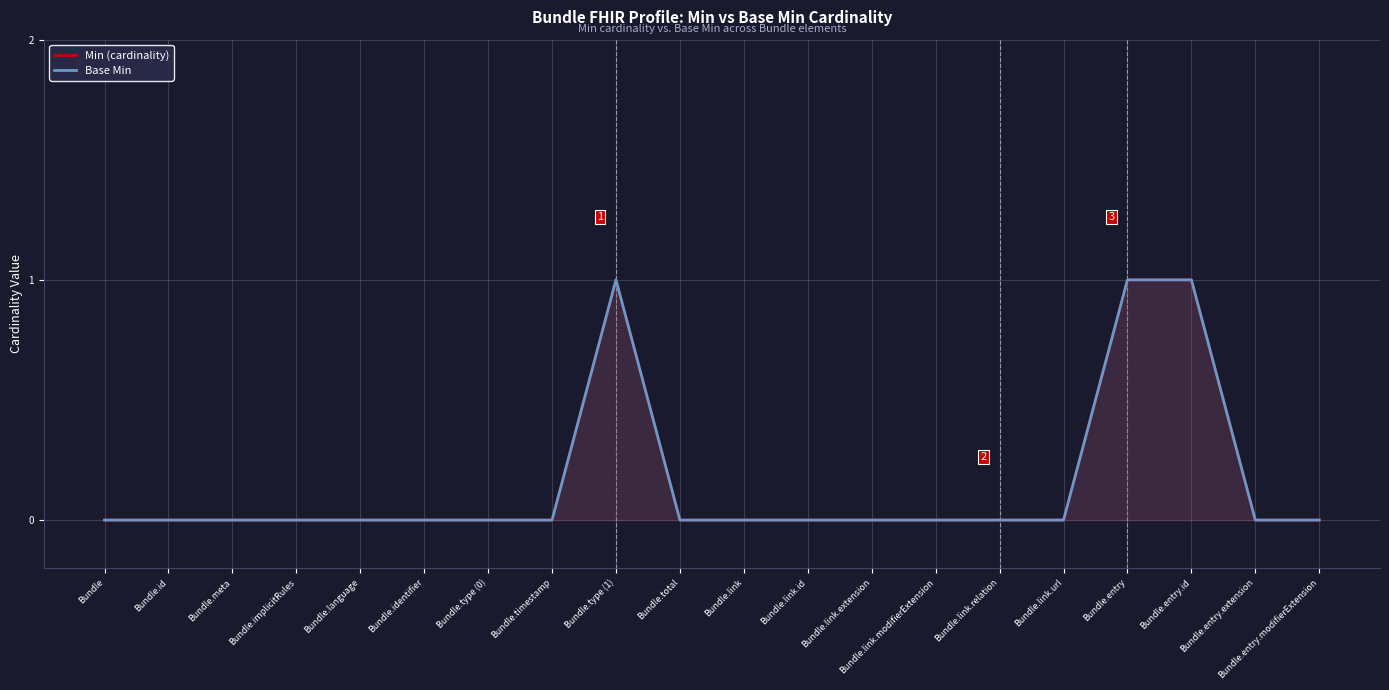

Reading left to right, transcribe all the data shown in this chart.

Min (cardinality): Bundle=0	Bundle.id=0	Bundle.meta=0	Bundle.implicitRules=0	Bundle.language=0	Bundle.identifier=0	Bundle.type (0)=0	Bundle.timestamp=0	Bundle.type (1)=1	Bundle.total=0	Bundle.link=0	Bundle.link.id=0	Bundle.link.extension=0	Bundle.link.modifierExtension=0	Bundle.link.relation=0	Bundle.link.url=0	Bundle.entry=1	Bundle.entry.id=1	Bundle.entry.extension=0	Bundle.entry.modifierExtension=0
Base Min: Bundle=0	Bundle.id=0	Bundle.meta=0	Bundle.implicitRules=0	Bundle.language=0	Bundle.identifier=0	Bundle.type (0)=0	Bundle.timestamp=0	Bundle.type (1)=1	Bundle.total=0	Bundle.link=0	Bundle.link.id=0	Bundle.link.extension=0	Bundle.link.modifierExtension=0	Bundle.link.relation=0	Bundle.link.url=0	Bundle.entry=1	Bundle.entry.id=1	Bundle.entry.extension=0	Bundle.entry.modifierExtension=0